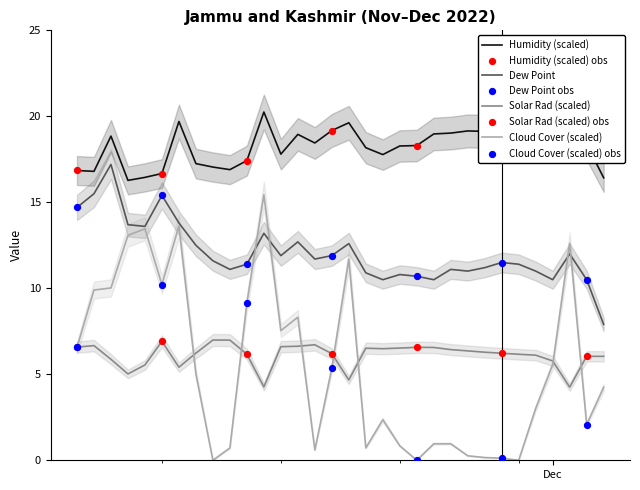

Which series has the largest Y range (max minus min)?

cloudcover